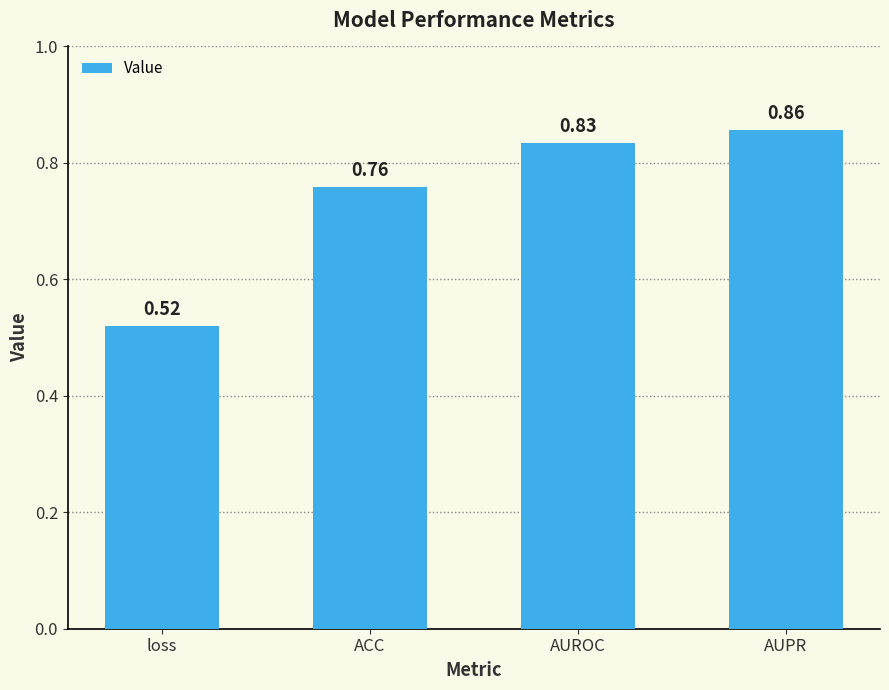

Which label corresponds to the largest value in the chart?

AUPR